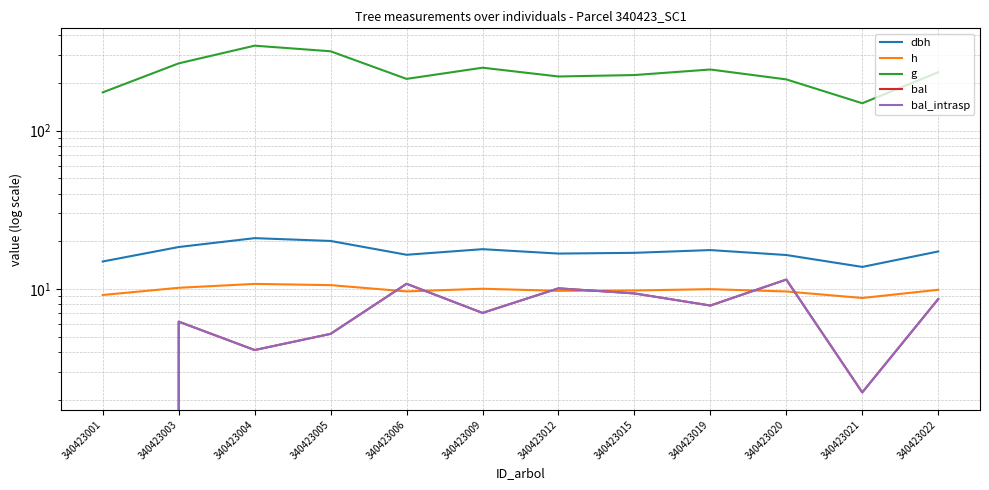

How many interior local peaks does the bal_intrasp series have?

4